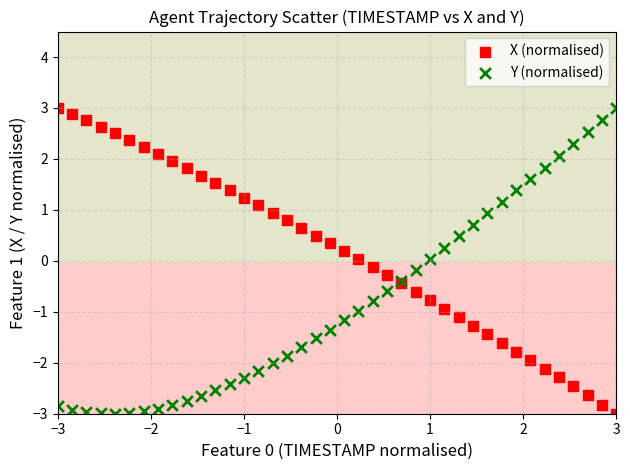

What is the X range (max minus min) for the scatter plot?

6.0